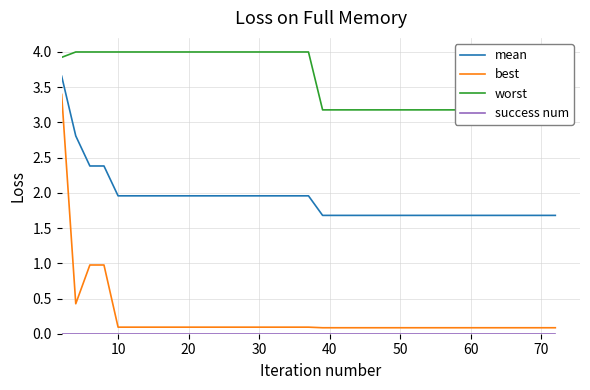

What is the highest value of the best series?

3.4